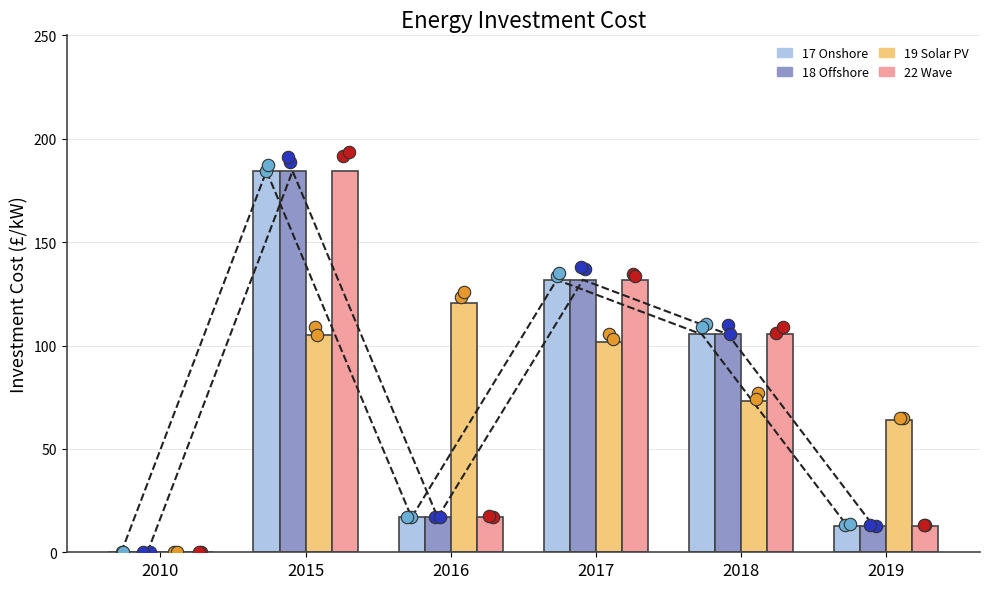

What is the total value across all series at 2017?

496.9